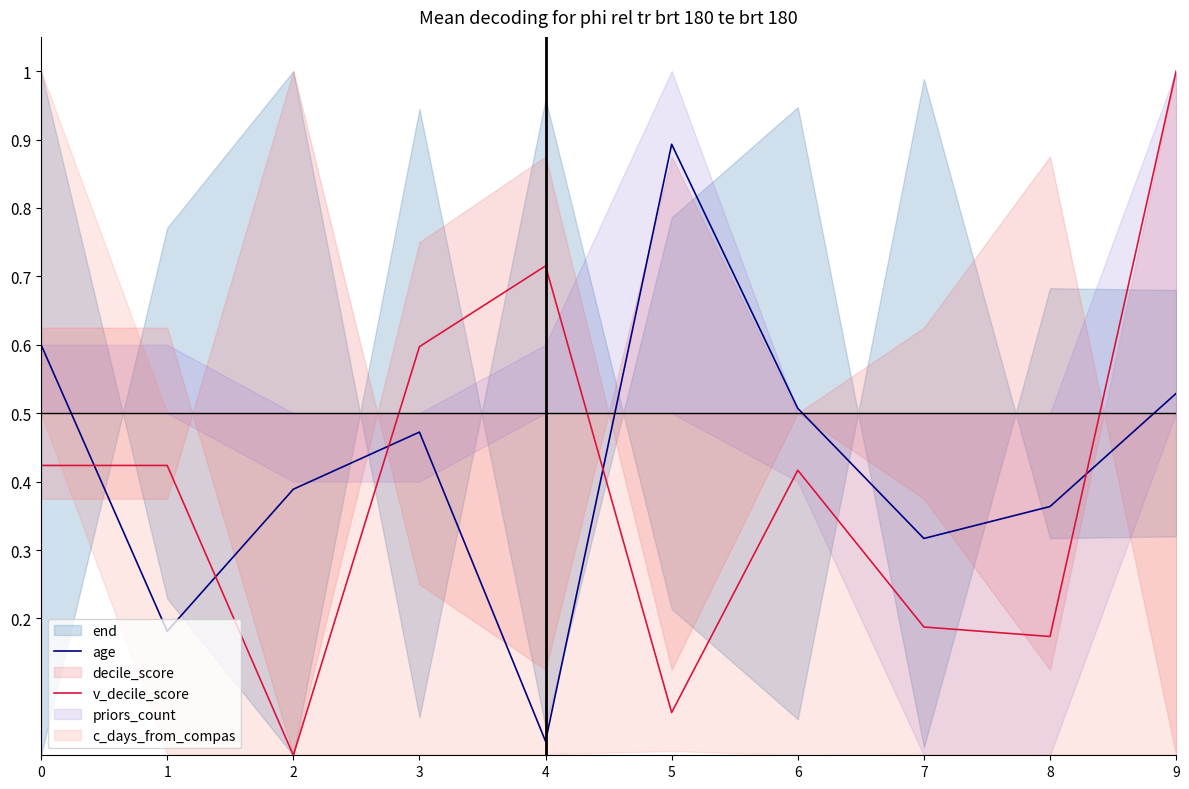

What is the spread (max minus min) of values at 2?

0.4